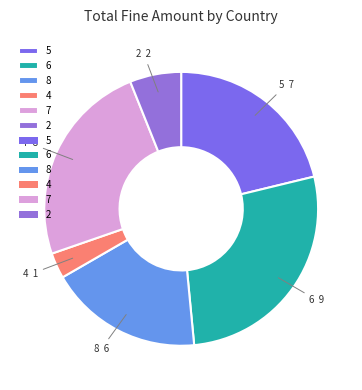

Combined, do 8 and 5 account for over 50%?

No